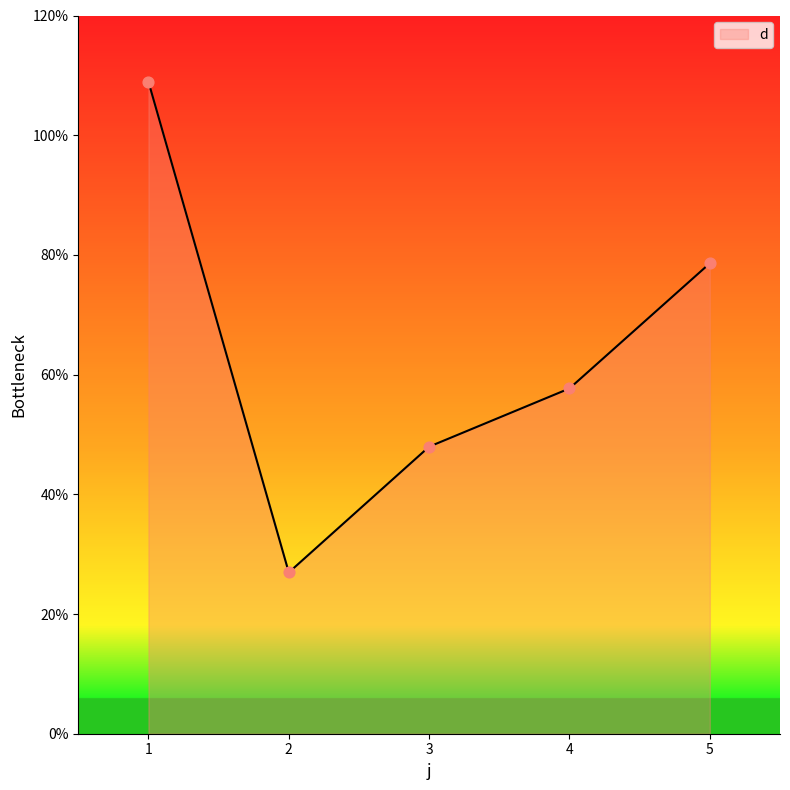

Between 3 and 5, which is larger?

5